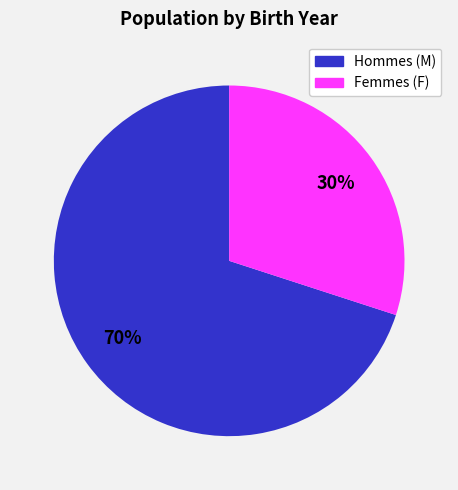

How many slices are in this pie chart?

2